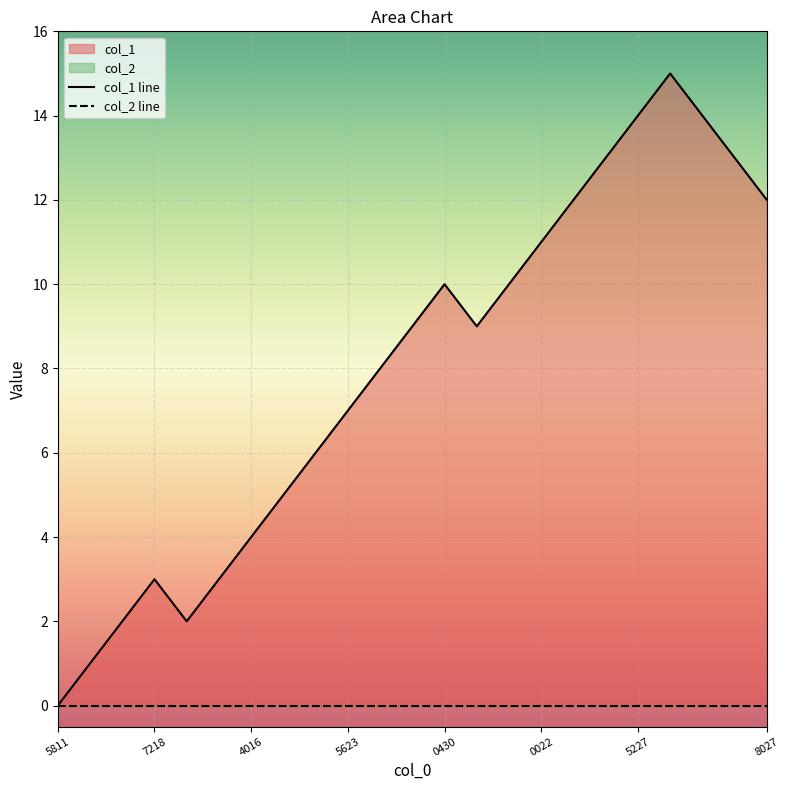

How many interior local peaks (higher than both neighbors) does the data have?

3